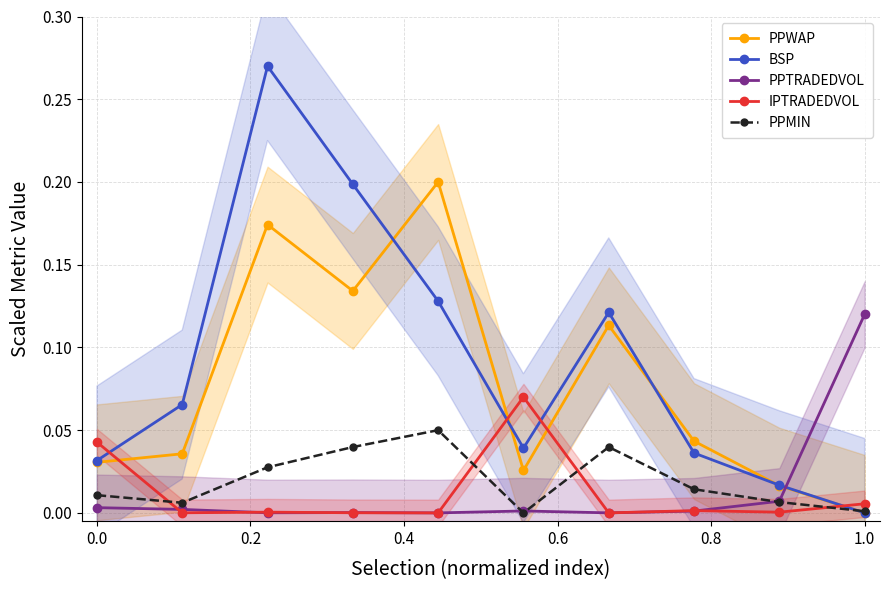

In BSP, how many points are lower than both neighbors (excluding endpoints)?

1